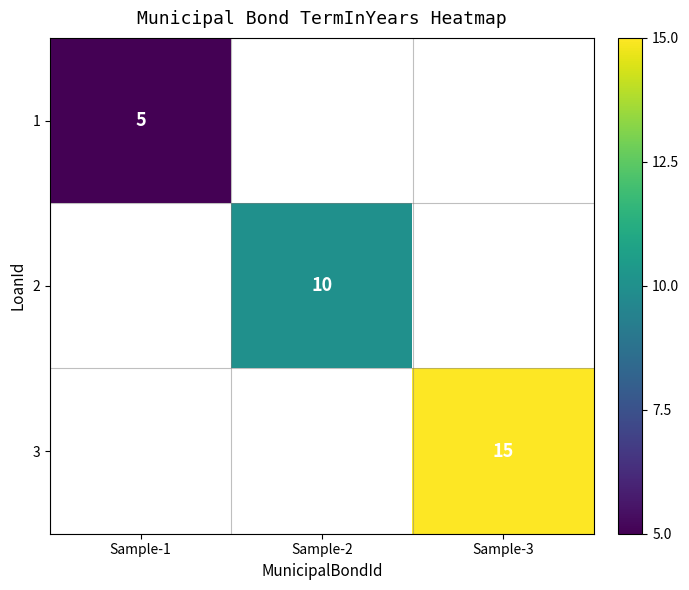

The 3 series shows 15 at Sample-3. True or false?

True